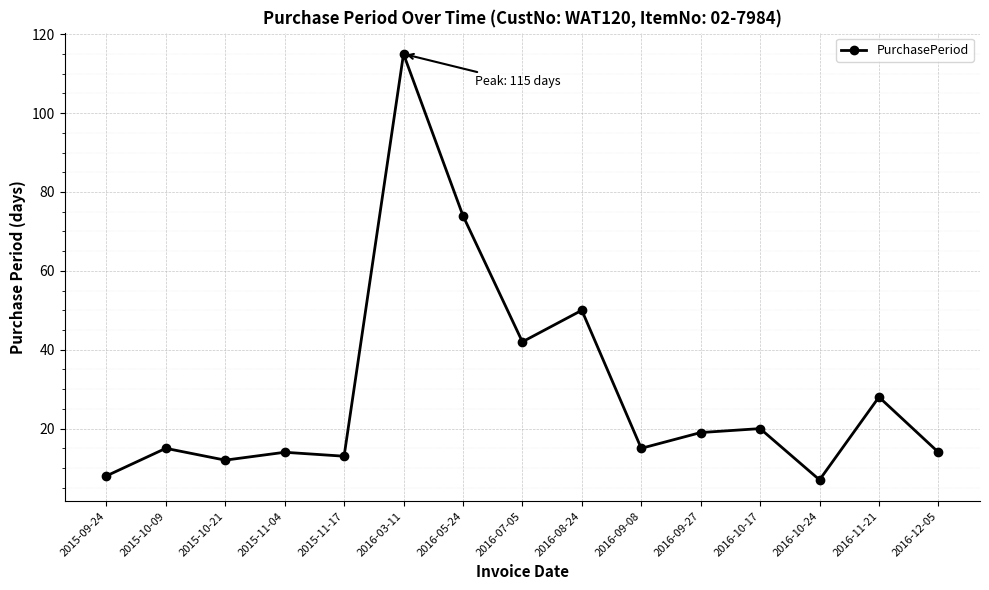

Does the chart display data point markers on the line(s)?

Yes